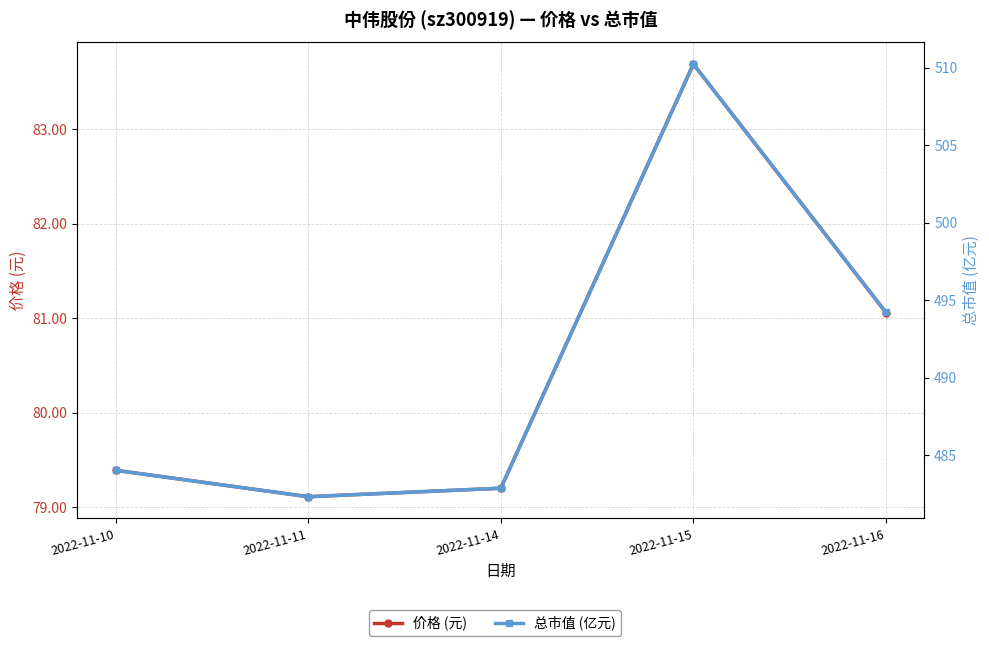

Between 2022-11-14 and 2022-11-16, which series saw the biggest shift?

总市值 (亿元)